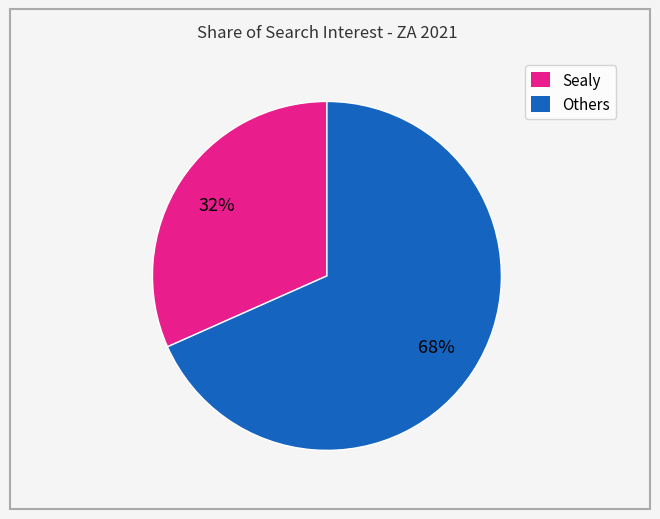

To the nearest percent, what portion does Others represent?

68%